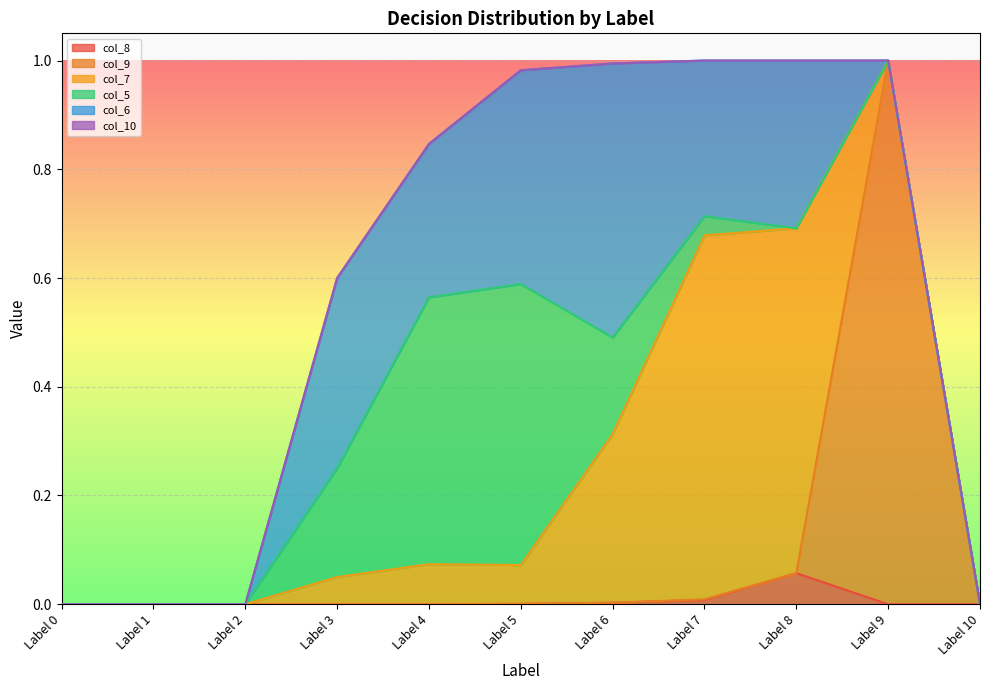

Reading right to left, list all the values displayed in this chart.

col_8: Label 10=0.0	Label 9=0.0	Label 8=0.1	Label 7=0.0	Label 6=0.0	Label 5=0.0	Label 4=0.0	Label 3=0.0	Label 2=0.0	Label 1=0.0	Label 0=0.0
col_9: Label 10=0.0	Label 9=1.0	Label 8=0.0	Label 7=0.0	Label 6=0.0	Label 5=0.0	Label 4=0.0	Label 3=0.0	Label 2=0.0	Label 1=0.0	Label 0=0.0
col_7: Label 10=0.0	Label 9=0.0	Label 8=0.6	Label 7=0.7	Label 6=0.3	Label 5=0.1	Label 4=0.1	Label 3=0.1	Label 2=0.0	Label 1=0.0	Label 0=0.0
col_5: Label 10=0.0	Label 9=0.0	Label 8=0.0	Label 7=0.0	Label 6=0.2	Label 5=0.5	Label 4=0.5	Label 3=0.2	Label 2=0.0	Label 1=0.0	Label 0=0.0
col_6: Label 10=0.0	Label 9=0.0	Label 8=0.3	Label 7=0.3	Label 6=0.5	Label 5=0.4	Label 4=0.3	Label 3=0.3	Label 2=0.0	Label 1=0.0	Label 0=0.0
col_10: Label 10=0.0	Label 9=0.0	Label 8=0.0	Label 7=0.0	Label 6=0.0	Label 5=0.0	Label 4=0.0	Label 3=0.0	Label 2=0.0	Label 1=0.0	Label 0=0.0